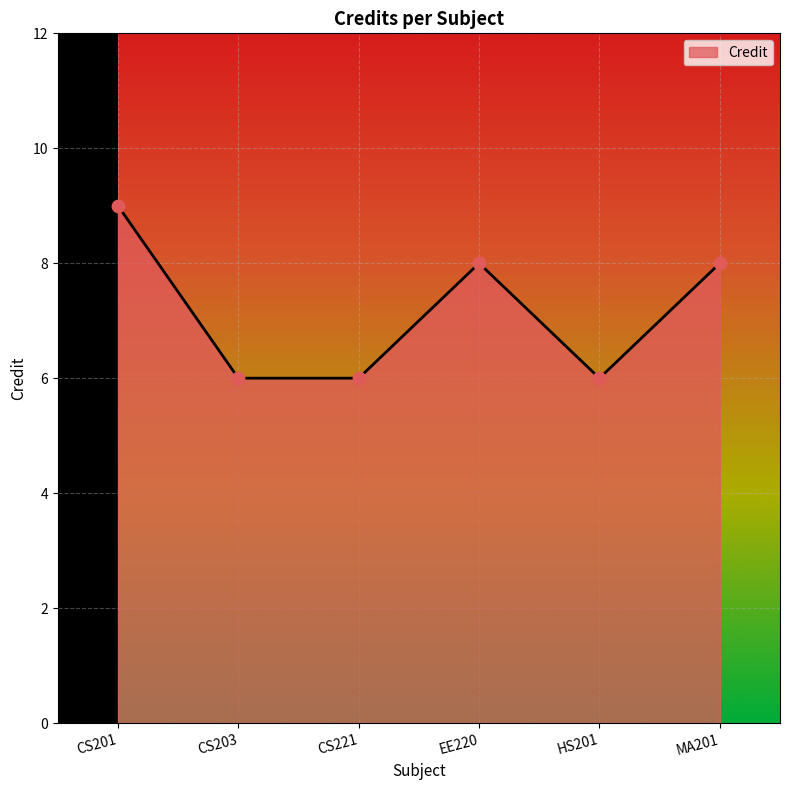

What is the change in value from CS201 to CS221?

-3